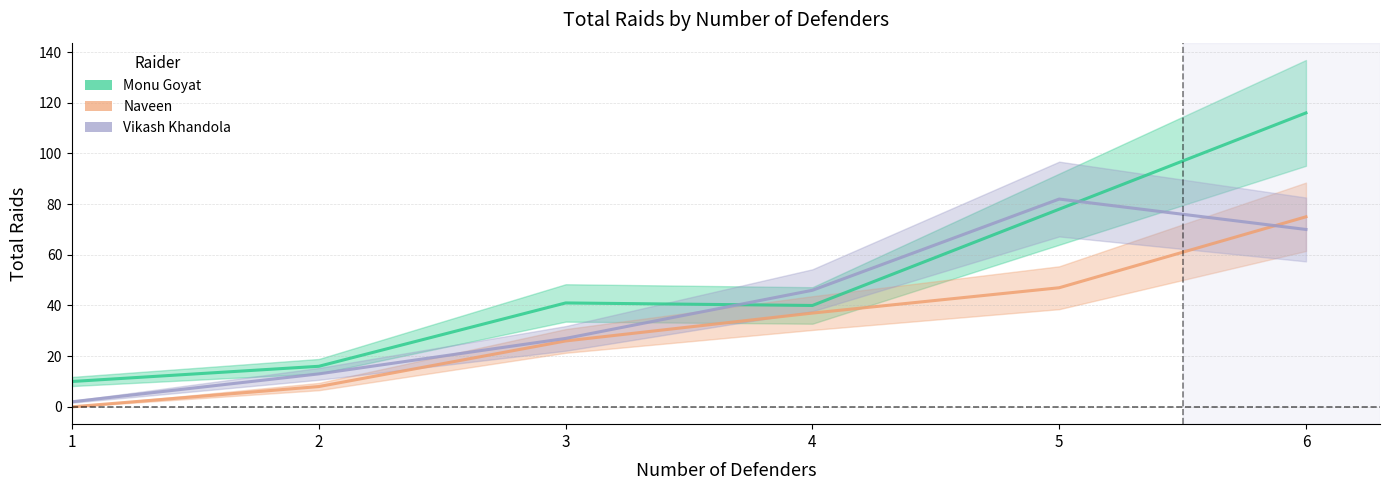

Rank the categories by Vikash Khandola value from highest to lowest.

5, 6, 4, 3, 2, 1